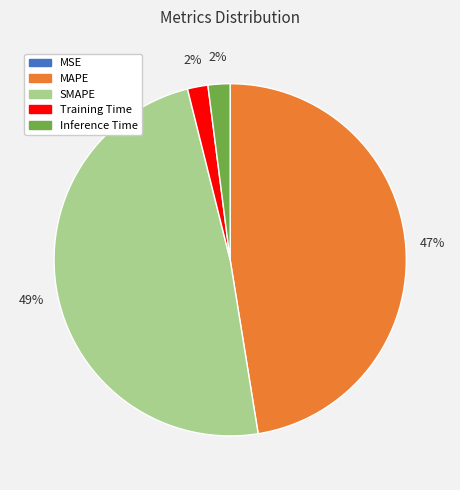

Do SMAPE and MAPE together represent more than half of the pie?

Yes